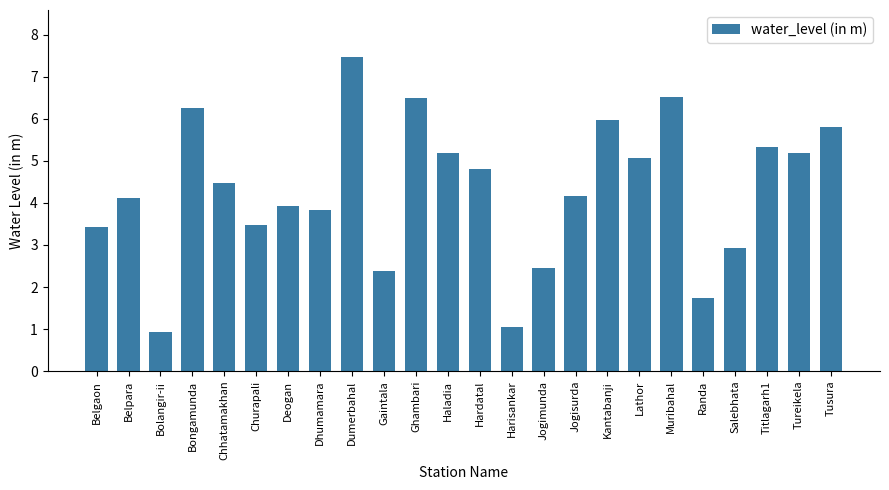

What is the difference between the maximum and second lowest values?

6.4